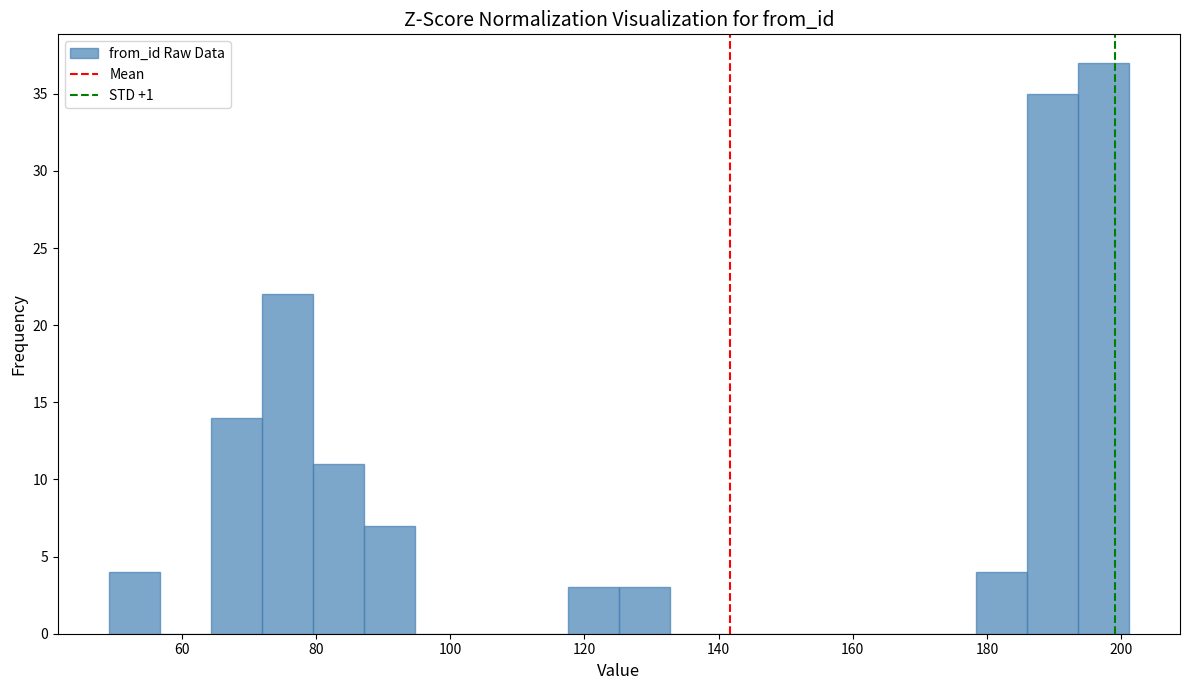

Around what value on the x-axis is the tallest bar? Give the approximate position of its centre, as read against the axis.

198